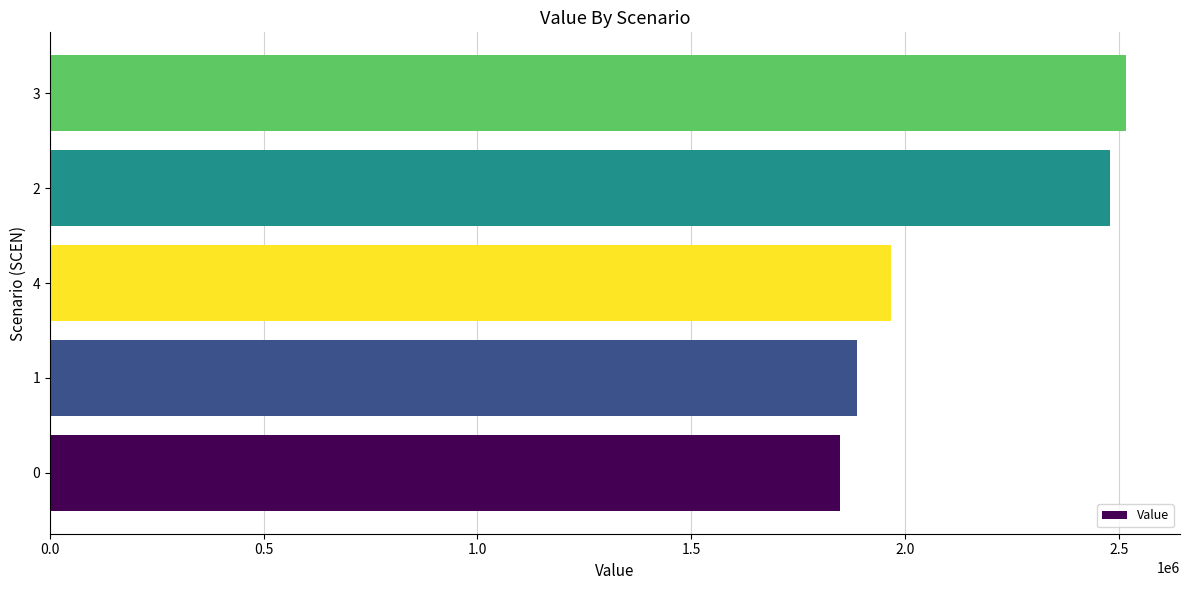

Reading bottom to top, extract all data points from this chart.

0=1848593.6	1=1887292.5	4=1967974.0	2=2478617.5	3=2517511.9